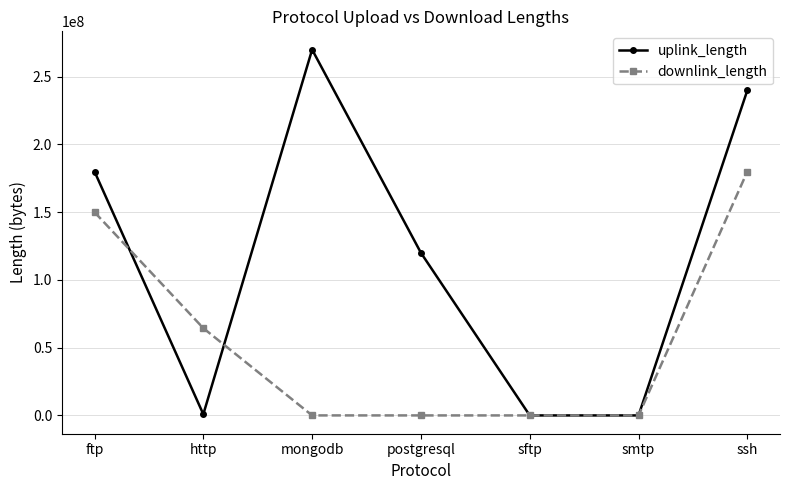

What is the spread (max minus min) of values at ftp?

30004920